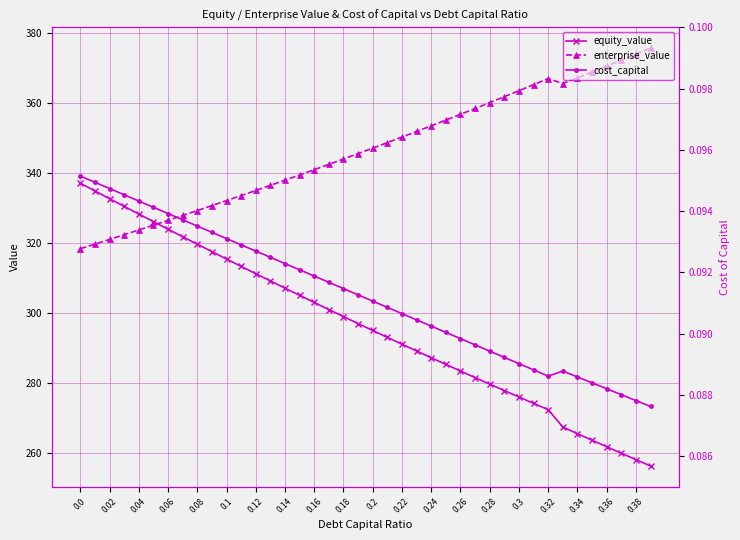

What is the minimum value for enterprise_value?

318.3